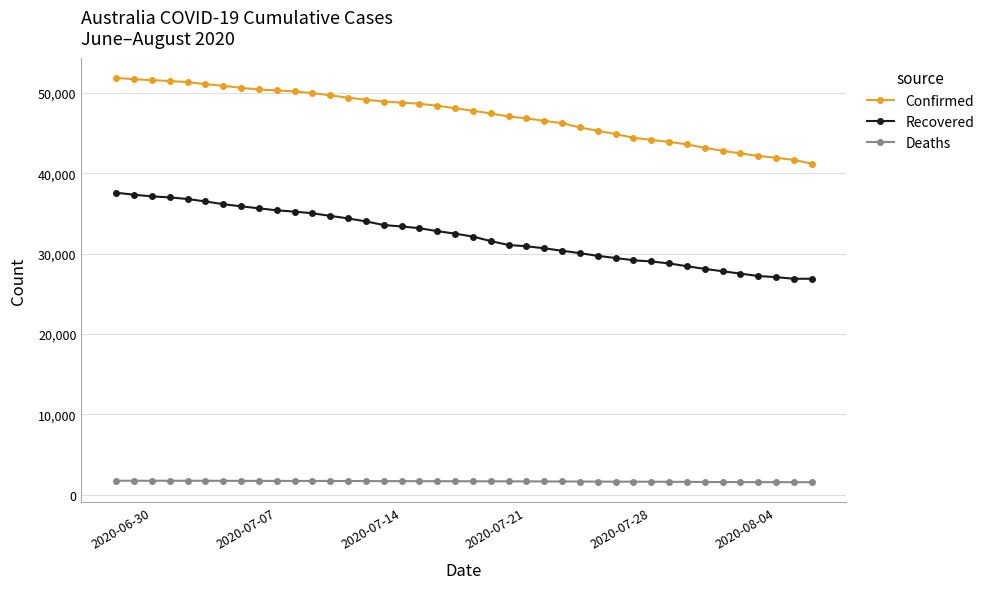

True or false: Confirmed and Deaths cross at least once.

False